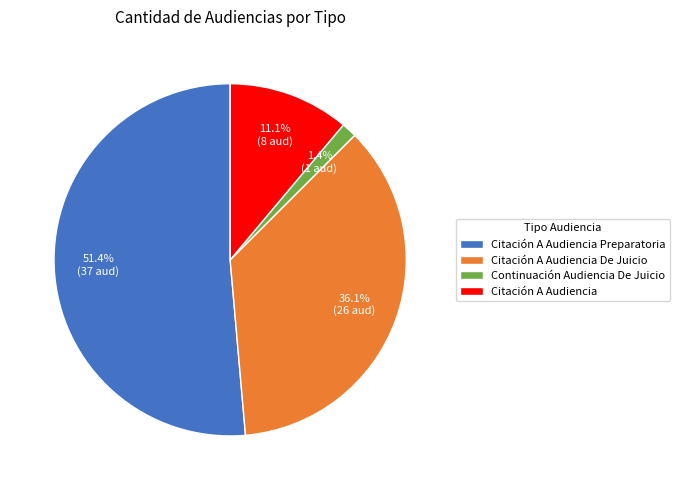

Does any single category account for the majority?

Yes